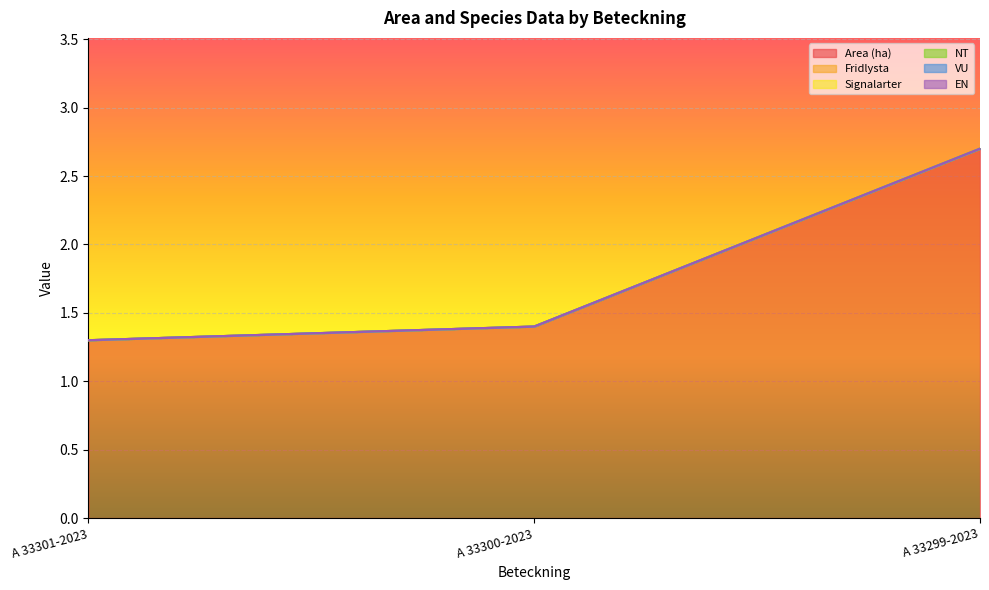

What is the label of the 2nd point from the right?

A 33300-2023